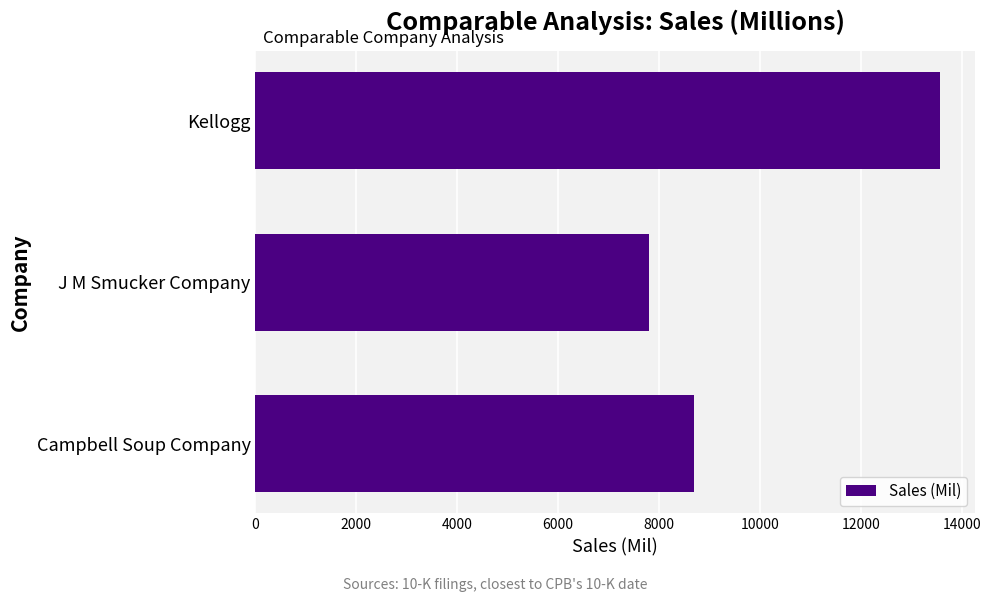

The chart shows a value of 8691 at Campbell Soup Company. True or false?

True